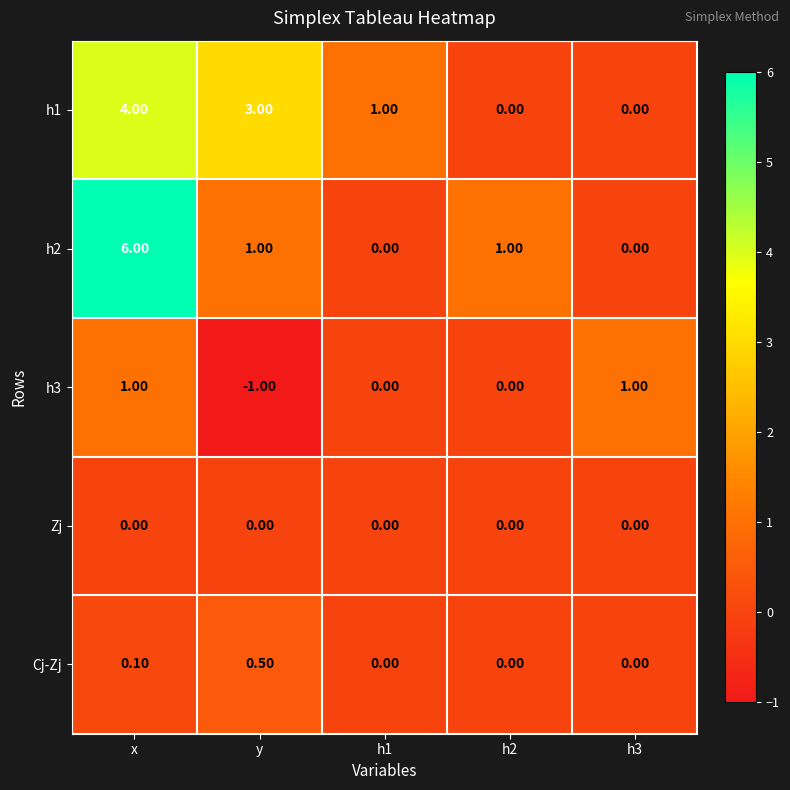

What is the difference between the highest and lowest values at y?

4.0